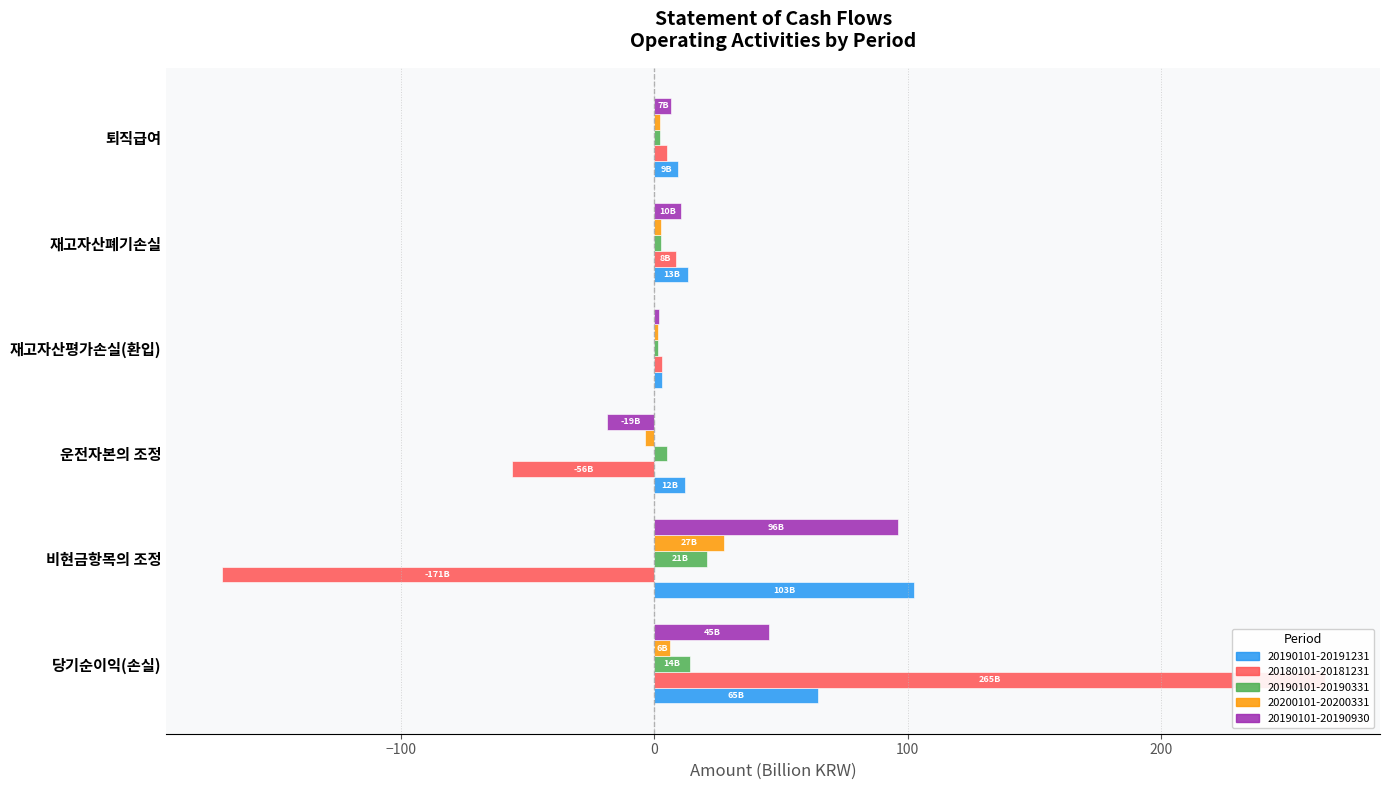

Which has a higher value, 재고자산폐기손실 or 당기순이익(손실)?

당기순이익(손실)